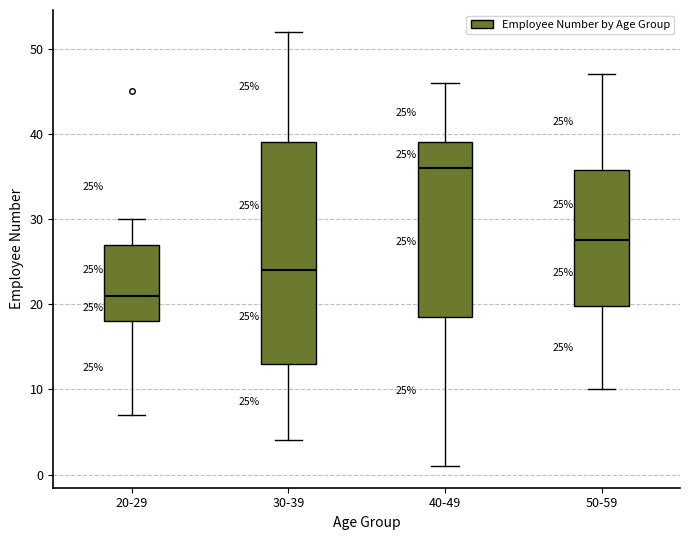

Which box's median line is the lowest?

20-29